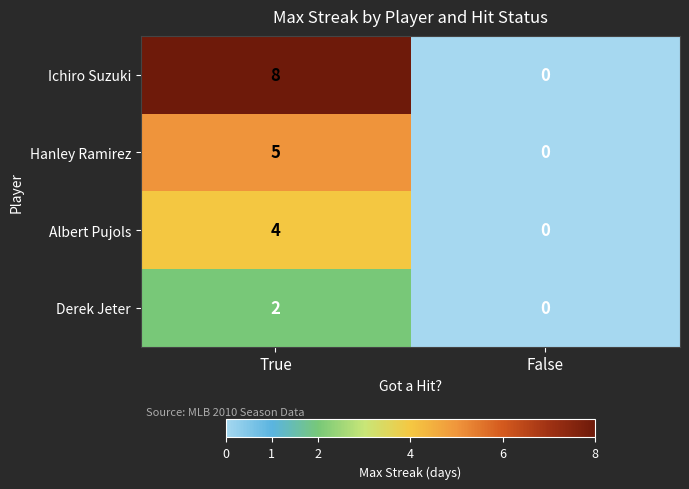

What is the difference between the maximum and minimum values in the Albert Pujols series?

4